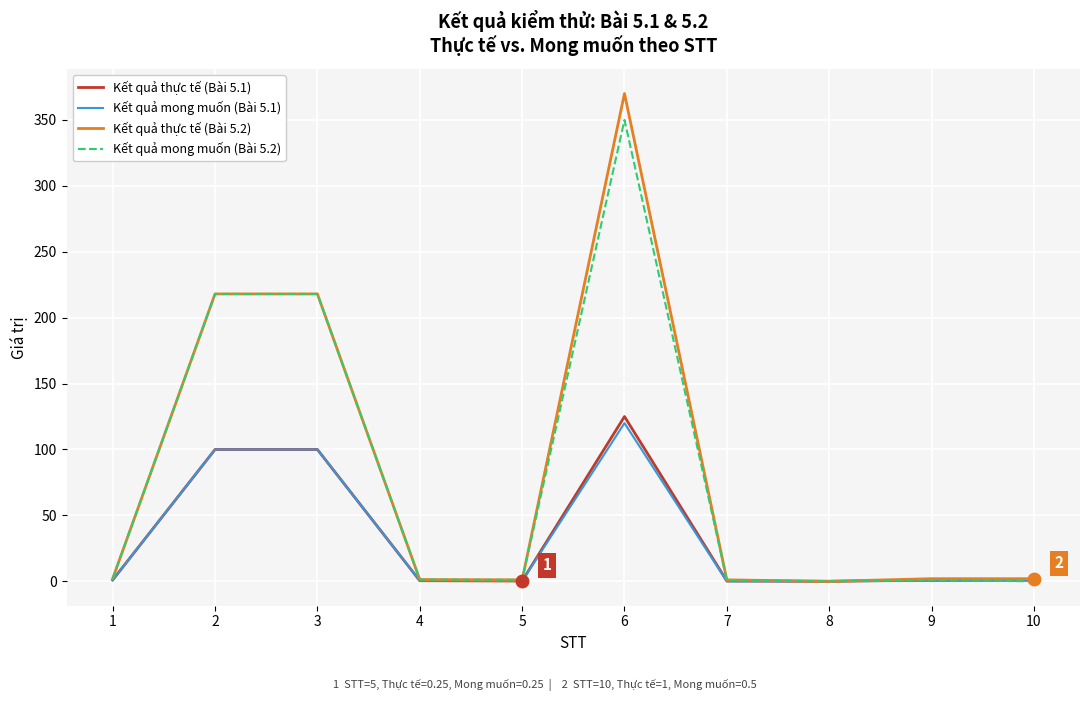

Does the chart display data point markers on the line(s)?

No